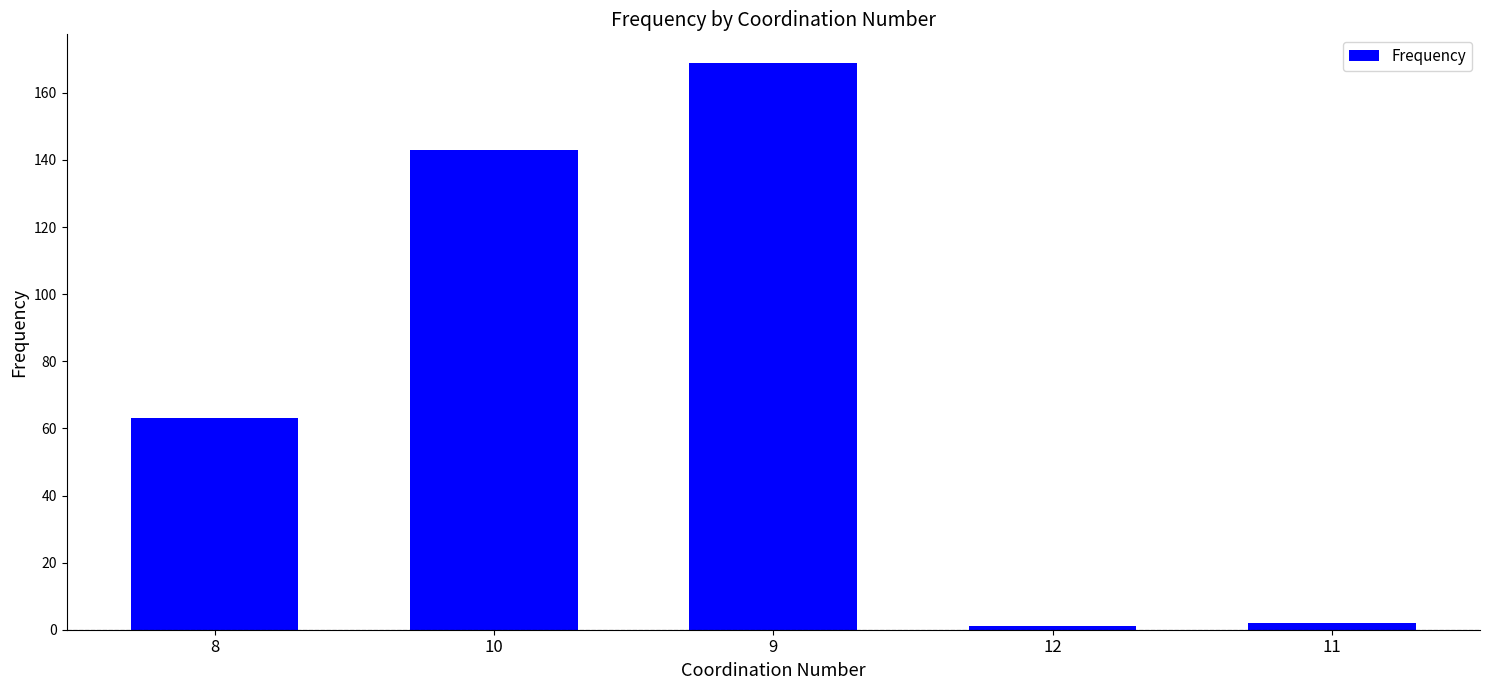

Between 11 and 8, which is larger?

8